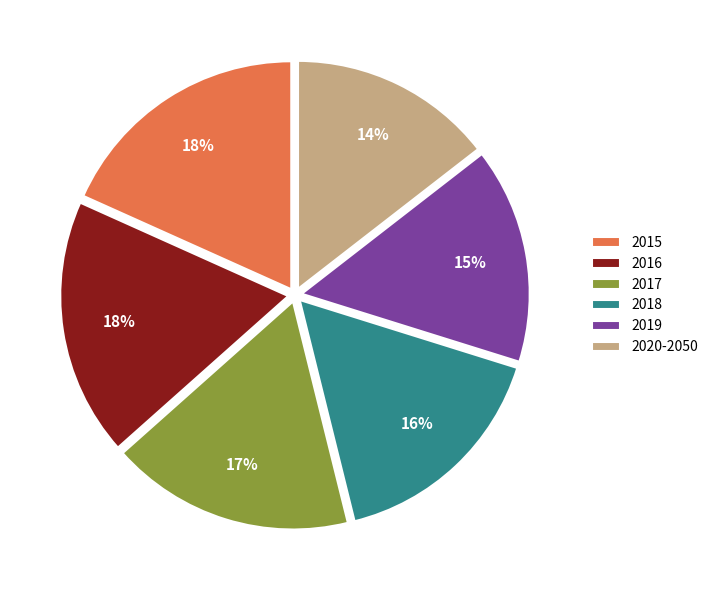

Does 2018 represent more than half of the total?

No